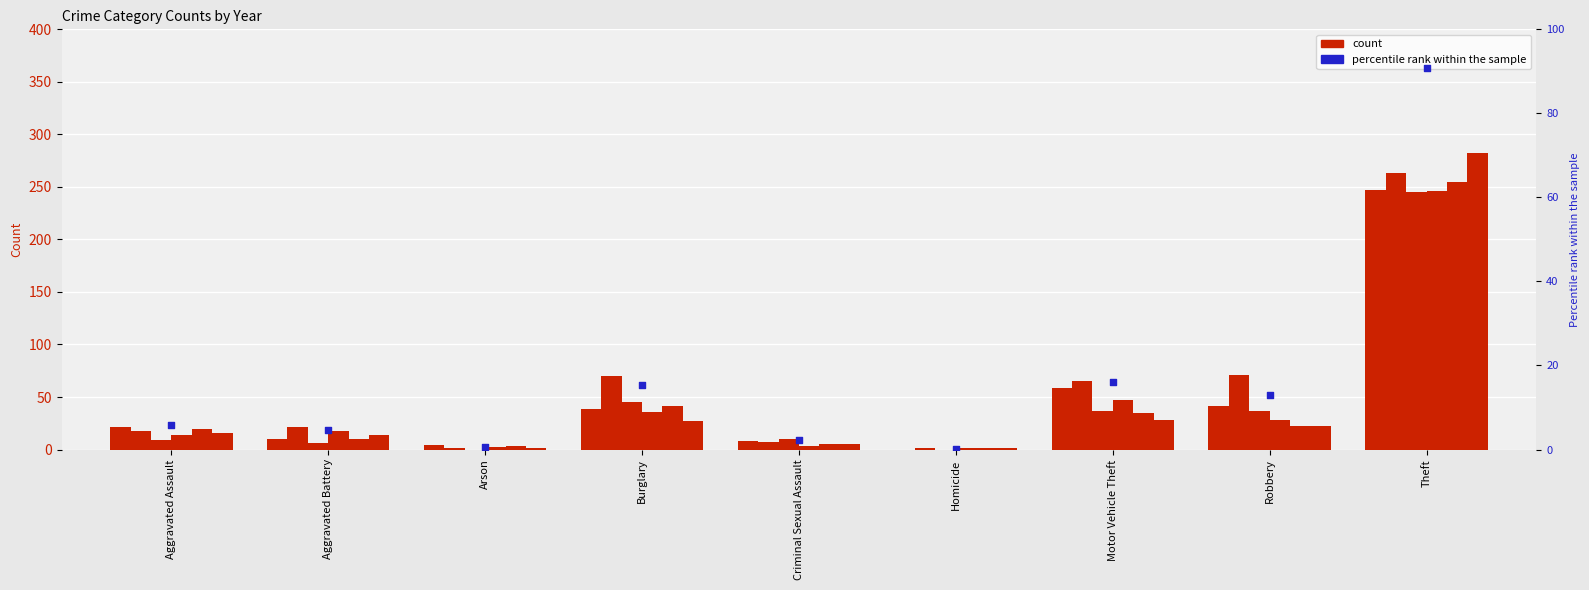

What is the ratio of the value at Motor Vehicle Theft to the value at Criminal Sexual Assault?

7.1